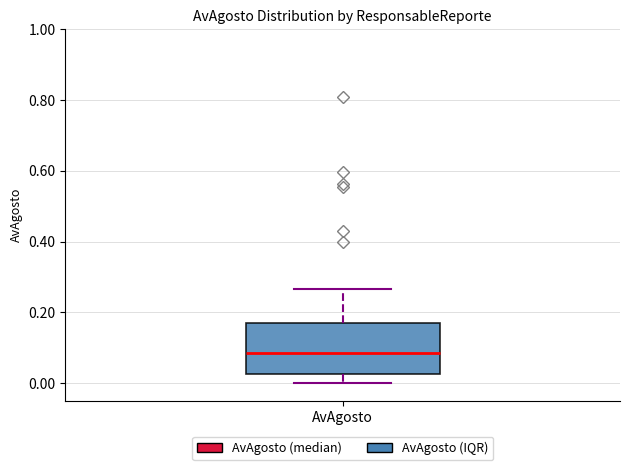

Where does the median line of the box for AvAgosto sit on the y-axis? The values are not printed on the chart, so give them approximately, as read against the axis.

0.08